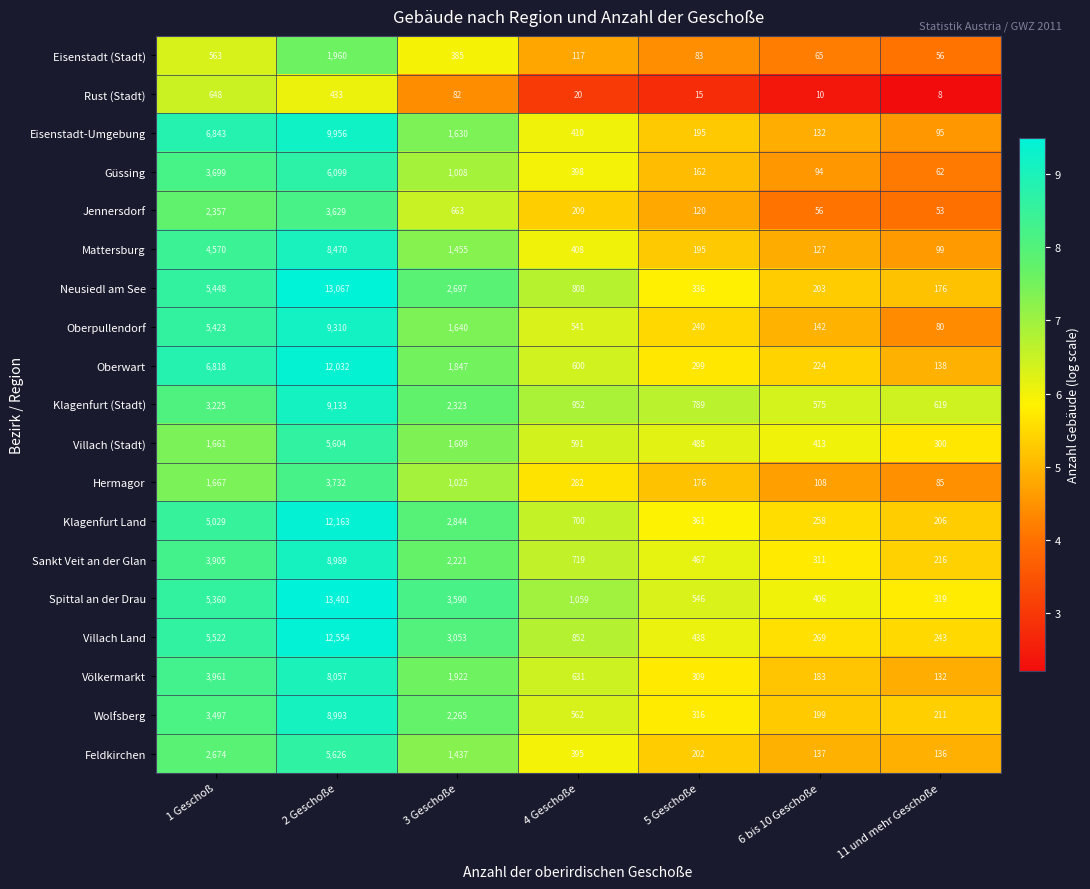

What is the total value across all series at 6 bis 10 Geschoße?

3912